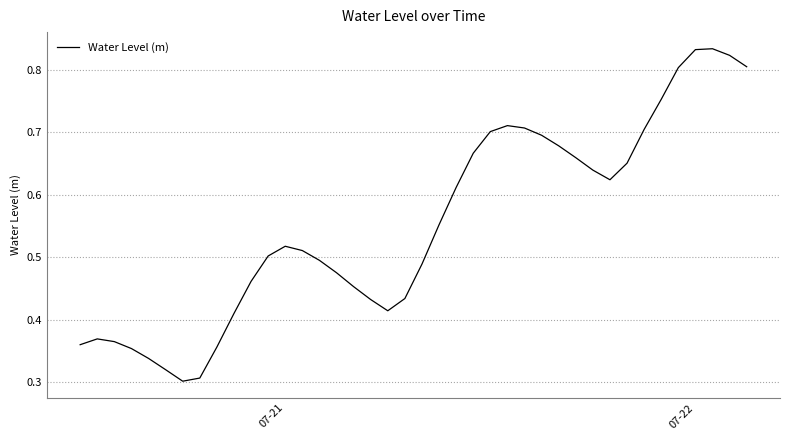

How many lines are shown in the chart?

1